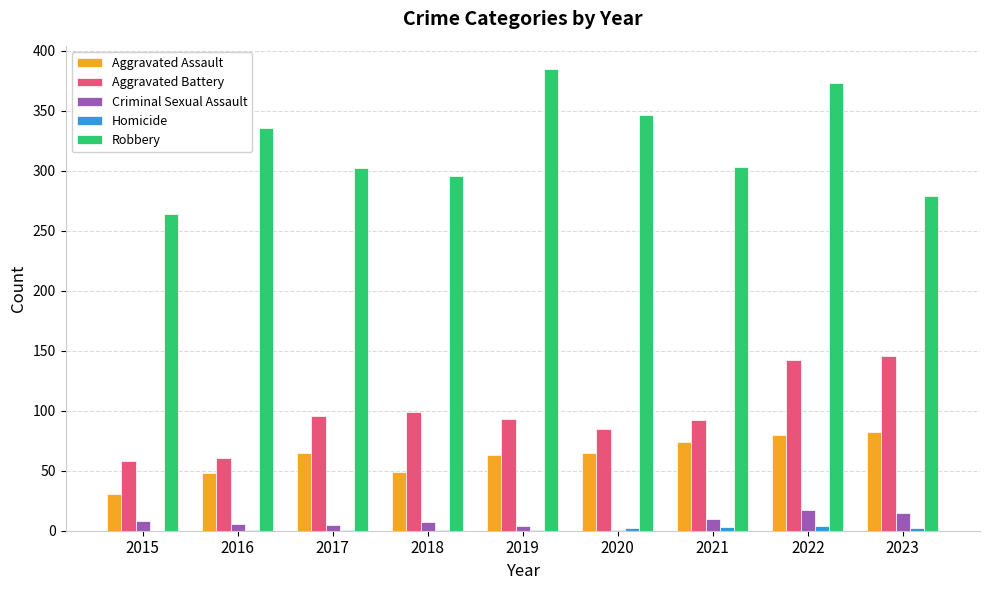

True or false: Aggravated Battery has a value of 85 at 2020.

True